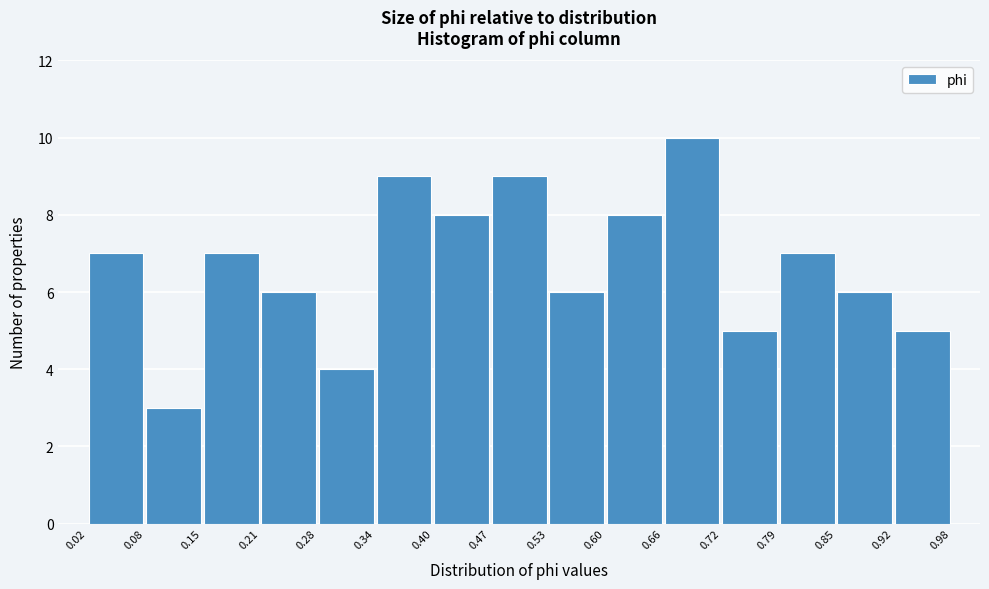

How tall is the bar that spans 0.47 to 0.53 on the x-axis? The values are not printed on the chart, so give them approximately, as read against the axis.

9